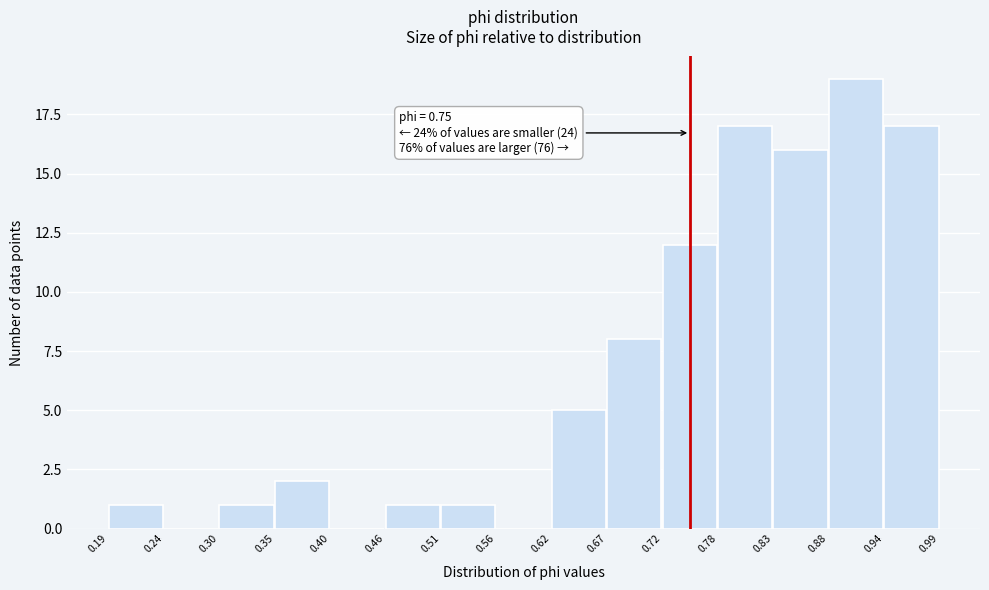

Which range on the x-axis has the tallest bar?

0.88 to 0.94